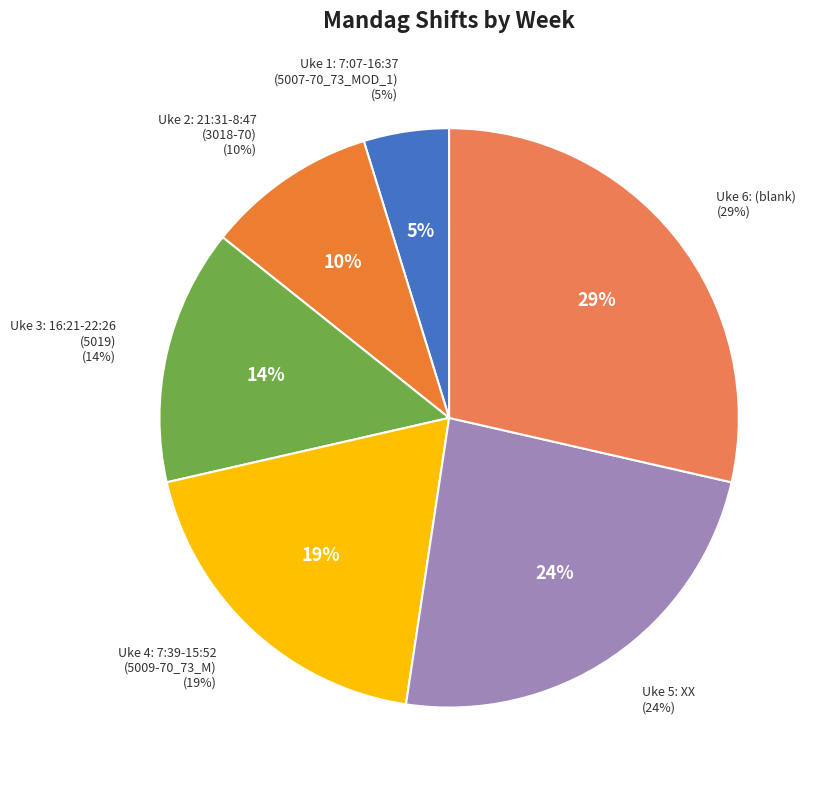

To the nearest percent, what portion does XX represent?

24%